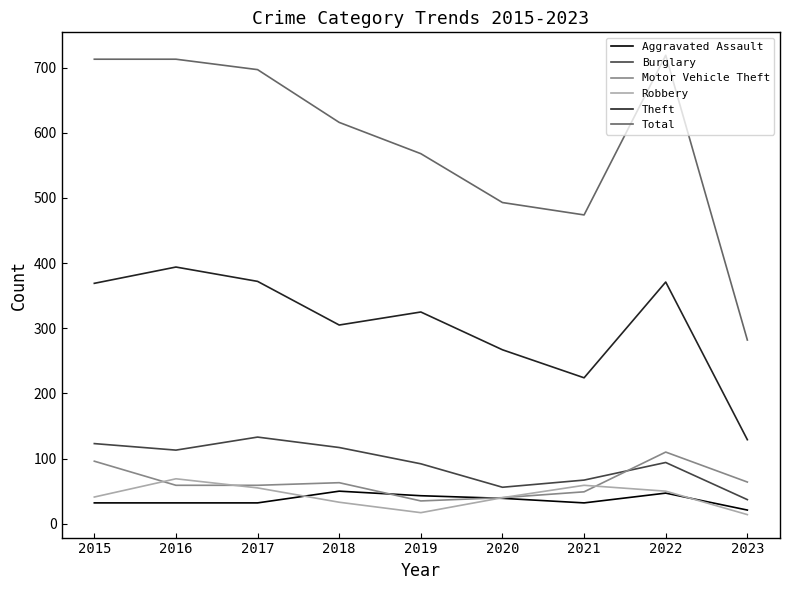

Is it true that Motor Vehicle Theft equals 152 at 2015?

False